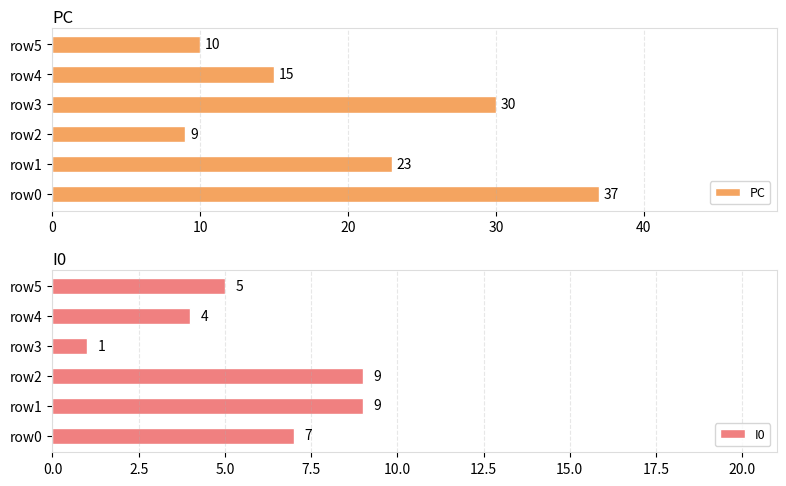

Reading left to right, transcribe all the data shown in this chart.

PC: 37	23	9	30	15	10
I0: 7	9	9	1	4	5